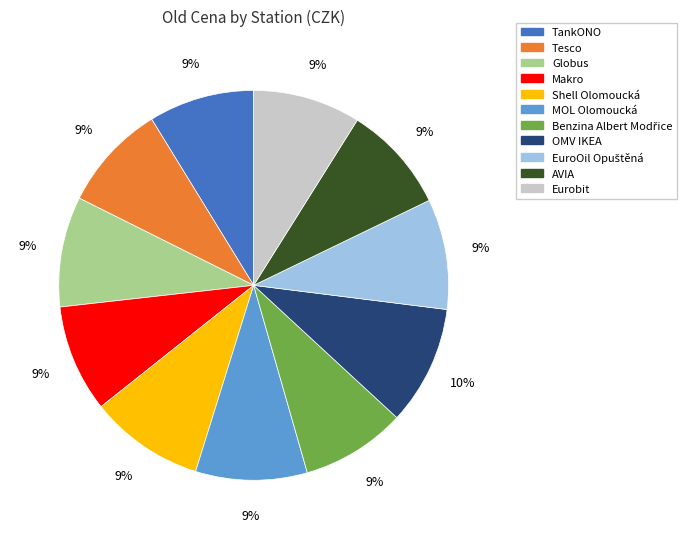

Is there a majority slice in this chart?

No